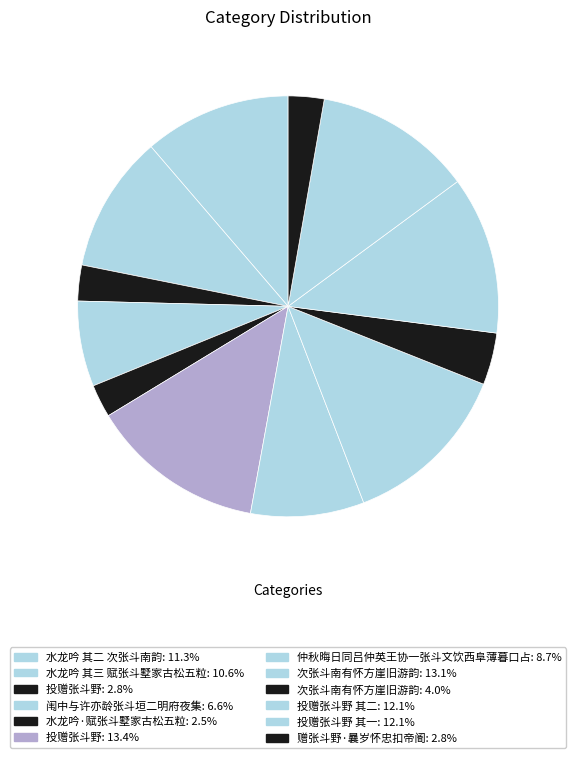

How many segments does this pie chart have?

12